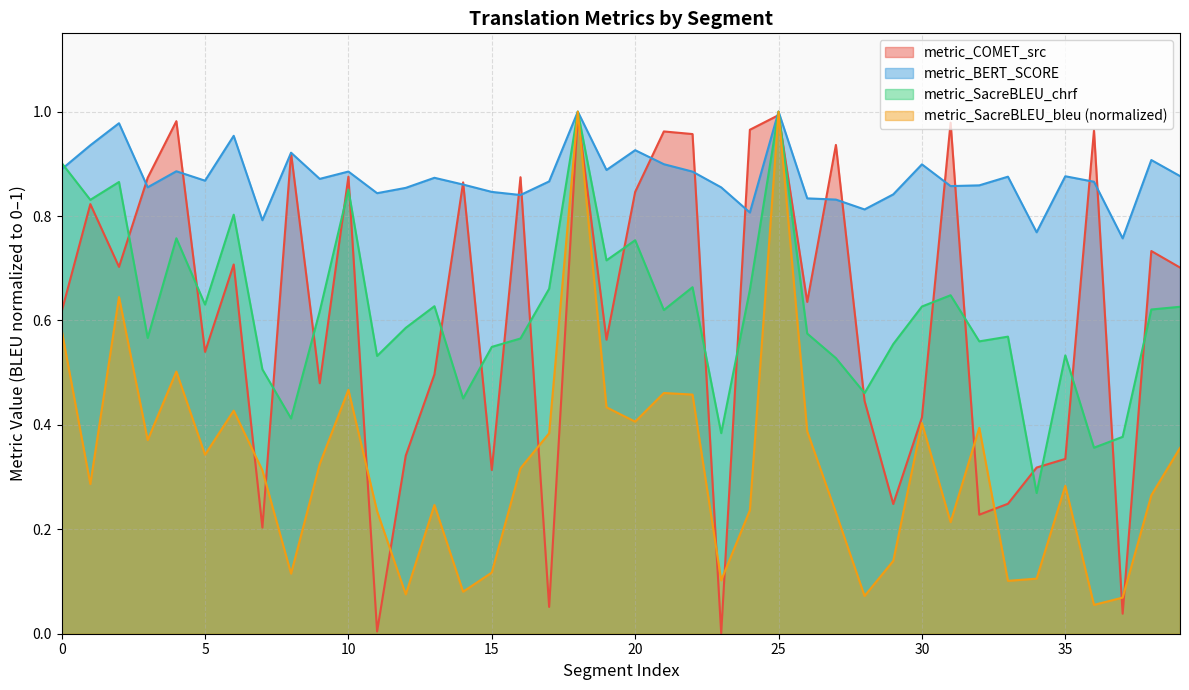

Which series has the largest total across all categories?

metric_BERT_SCORE